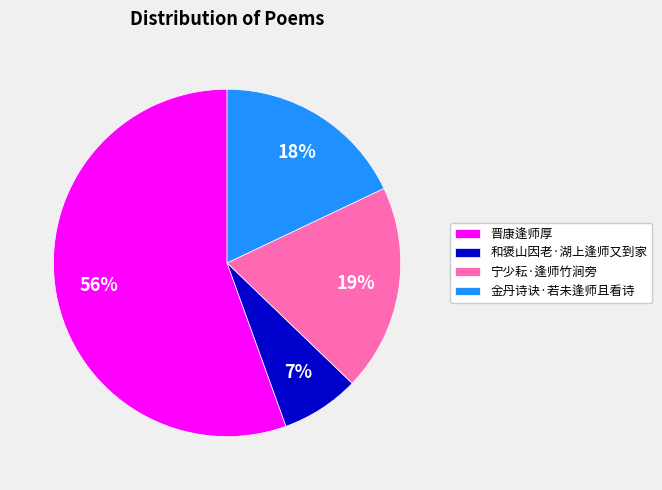

Which slice is the largest?

晋康逢师厚